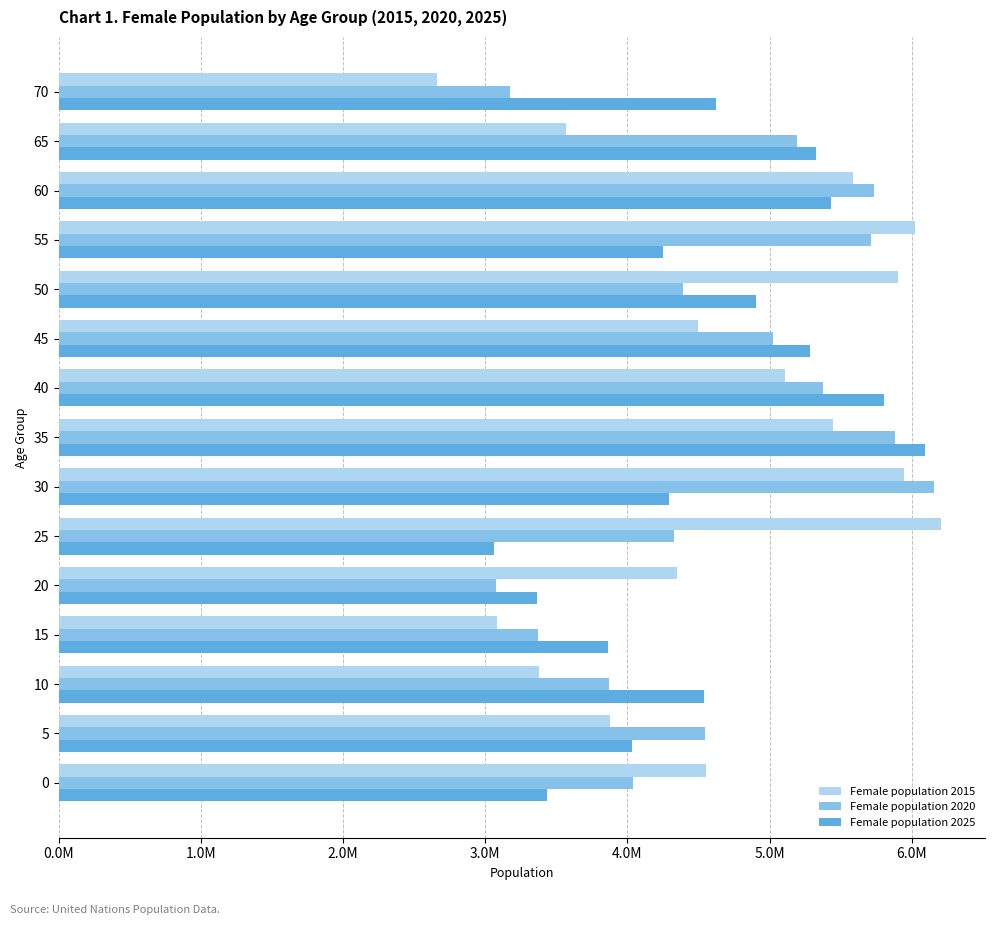

What is the maximum value for Female population 2015?

6204523